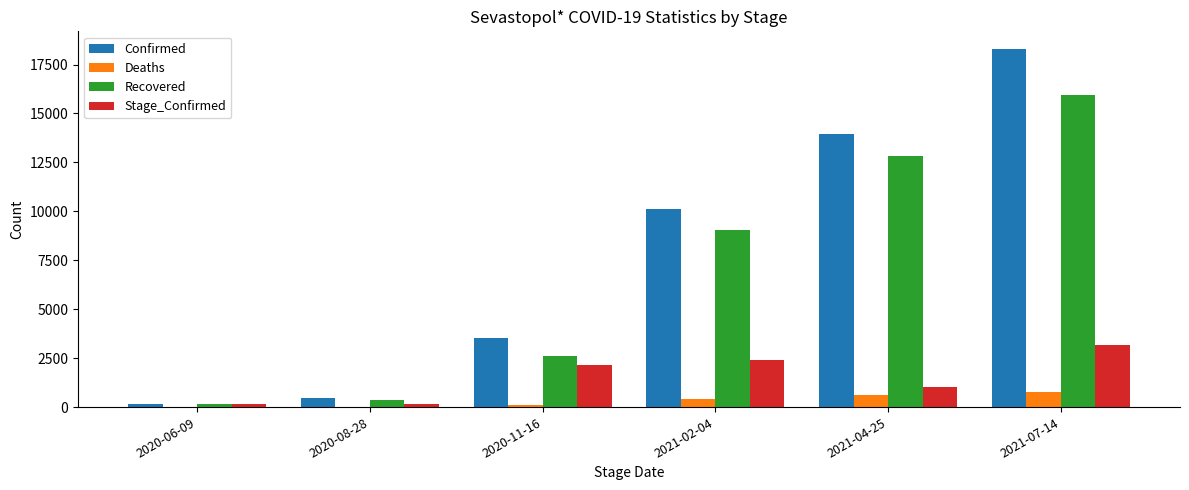

What is the difference between the Confirmed values at 2020-06-09 and 2021-07-14?

18105